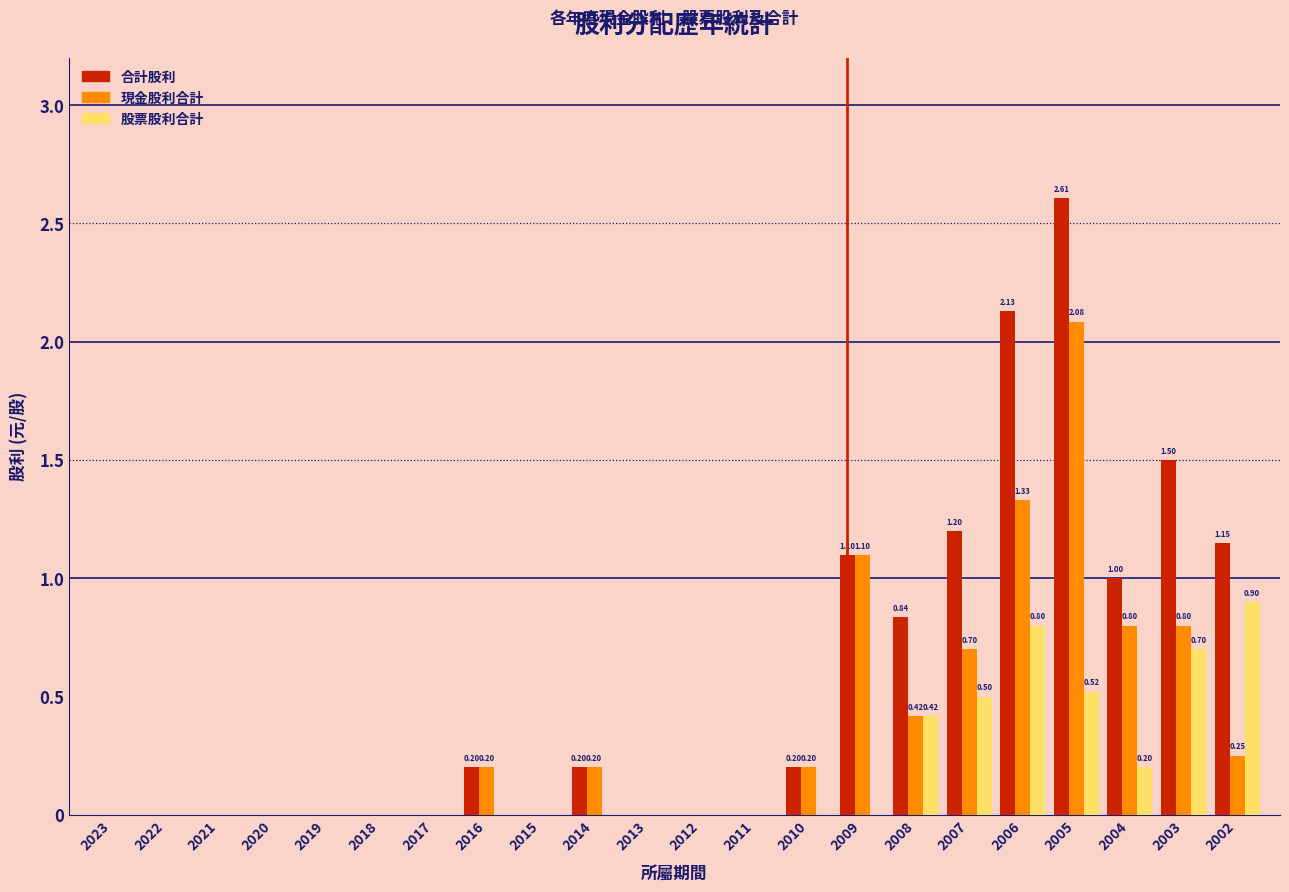

Is the value of 現金股利合計 at 2023 greater than the value of 合計股利 at 2009?

No